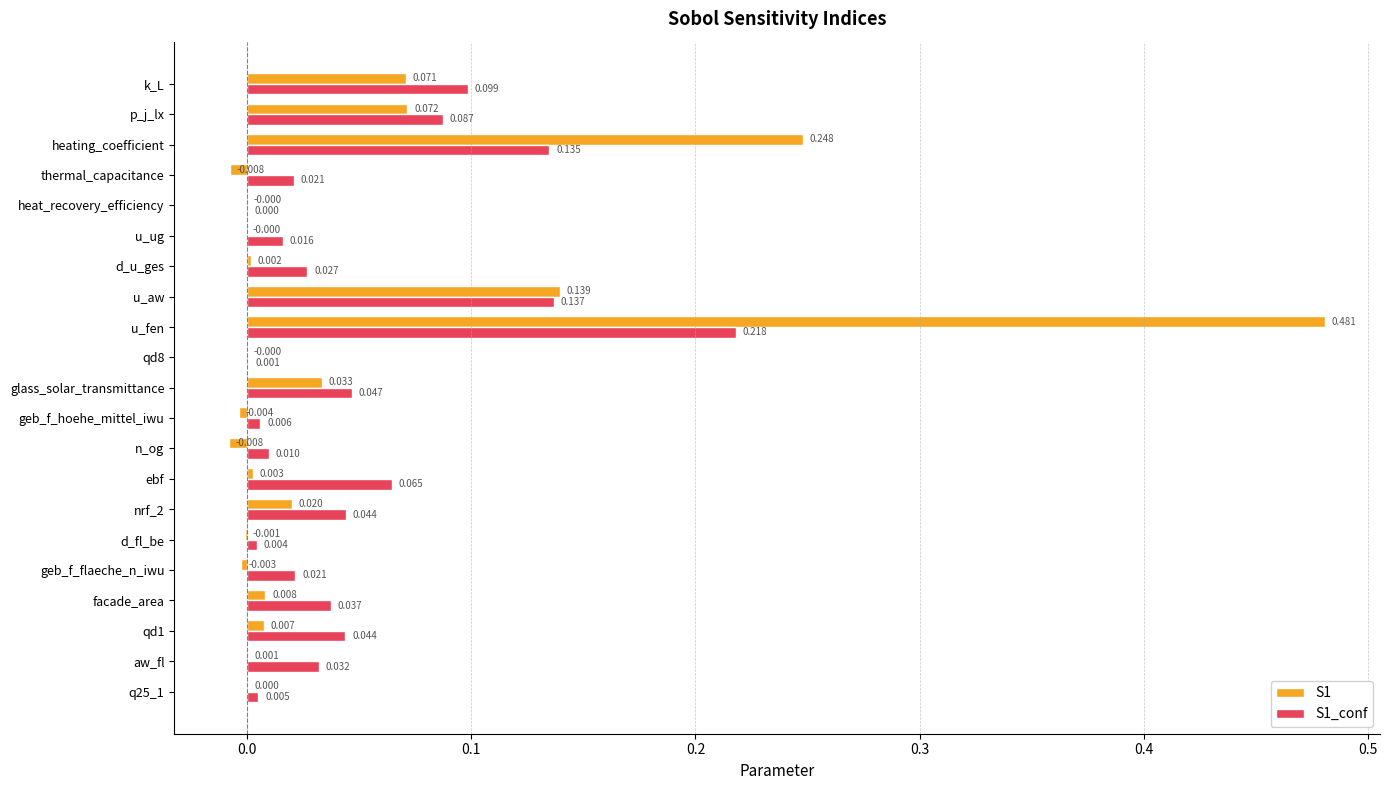

At which category is the sum across all series the highest?

u_fen